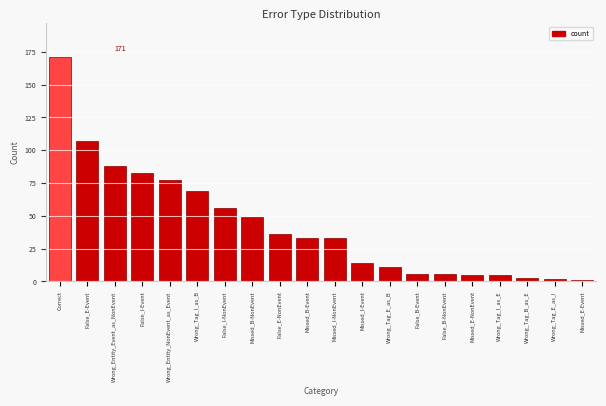

Reading left to right, transcribe all the data shown in this chart.

171	107	88	83	77	69	56	49	36	33	33	14	11	6	6	5	5	3	2	1